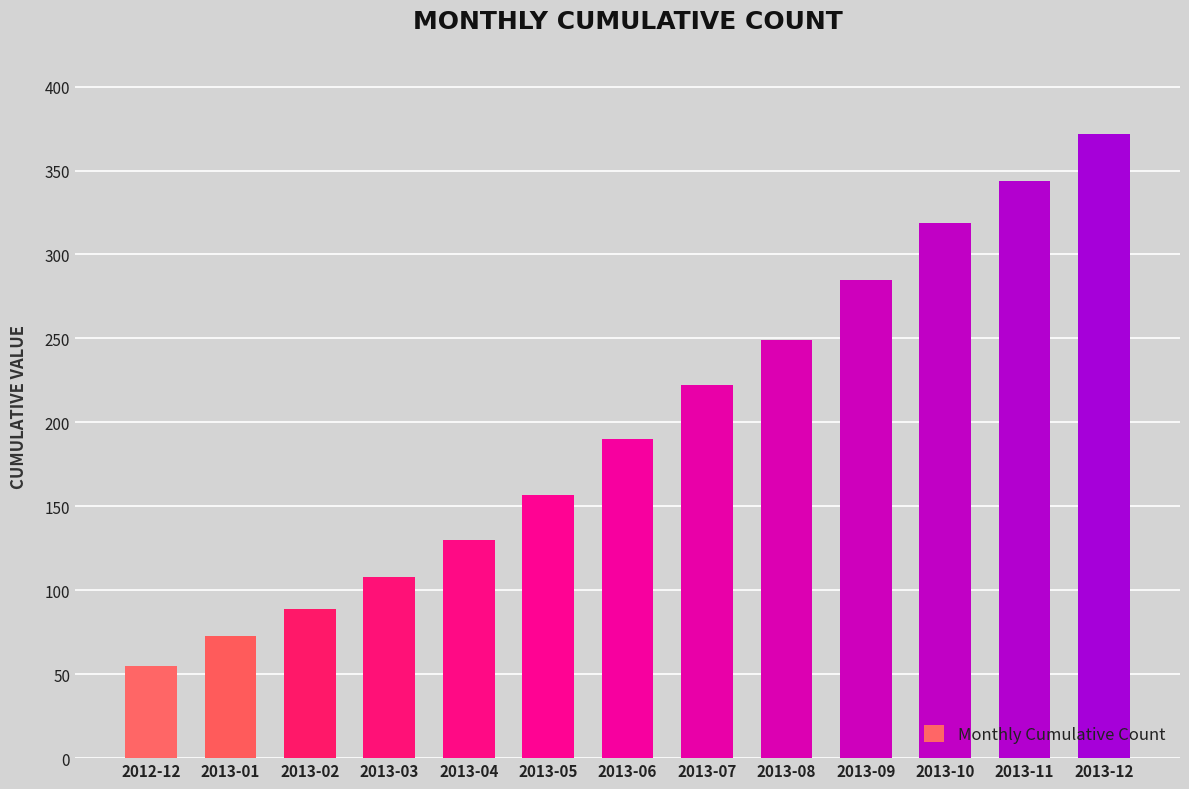

How many data points are less than 190?

6